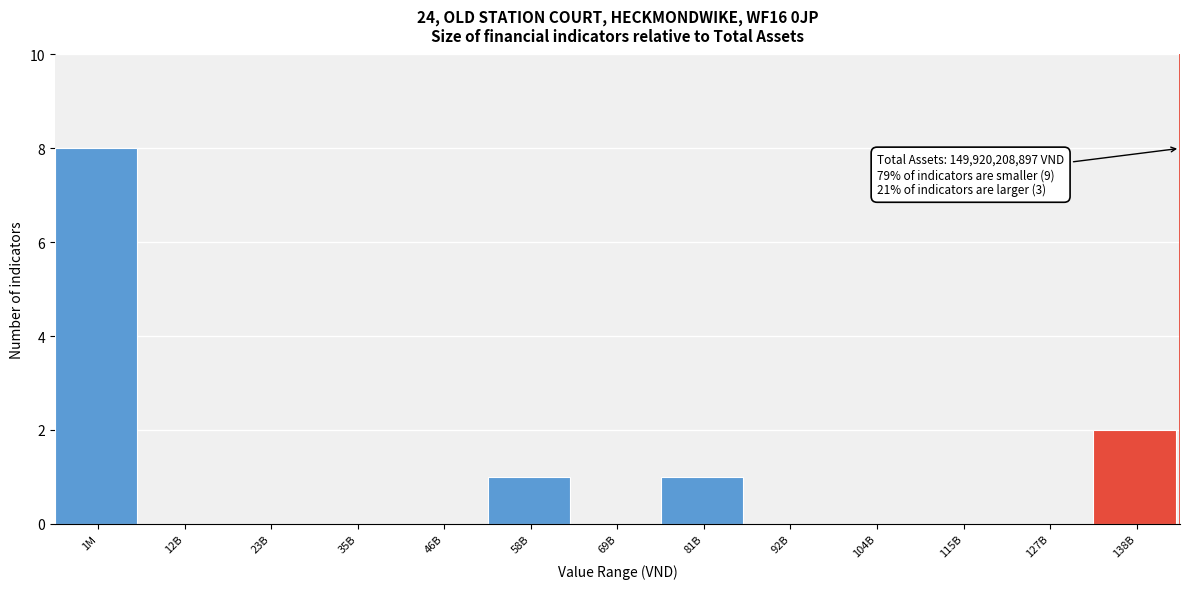

Reading left to right, extract all data points from this chart.

1M=8	12B=0	23B=0	35B=0	46B=0	58B=1	69B=0	81B=1	92B=0	104B=0	115B=0	127B=0	138B=2